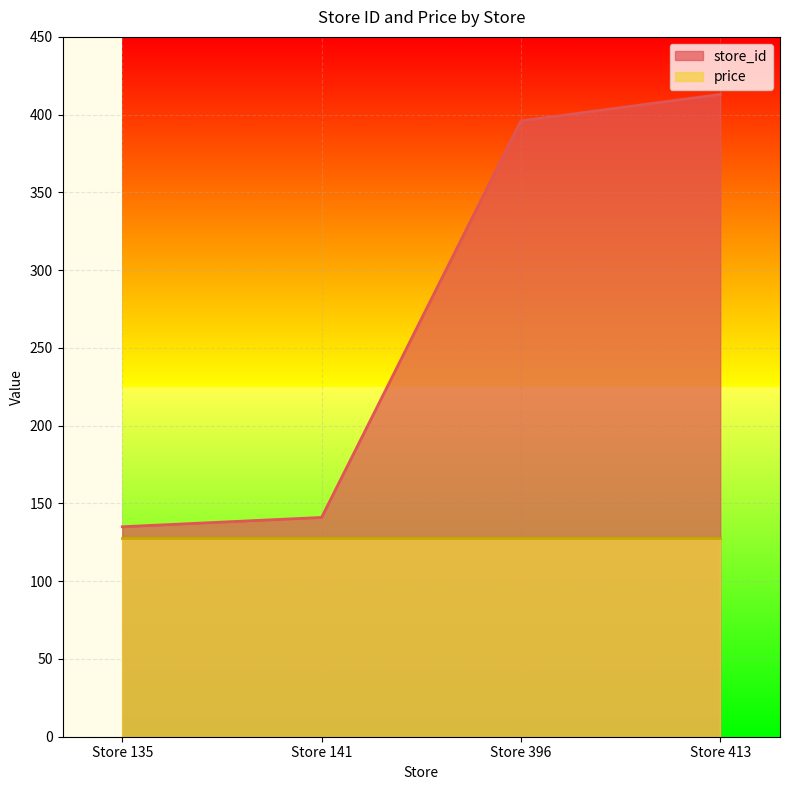

What is the difference between the values at Store 413 and Store 141?

272